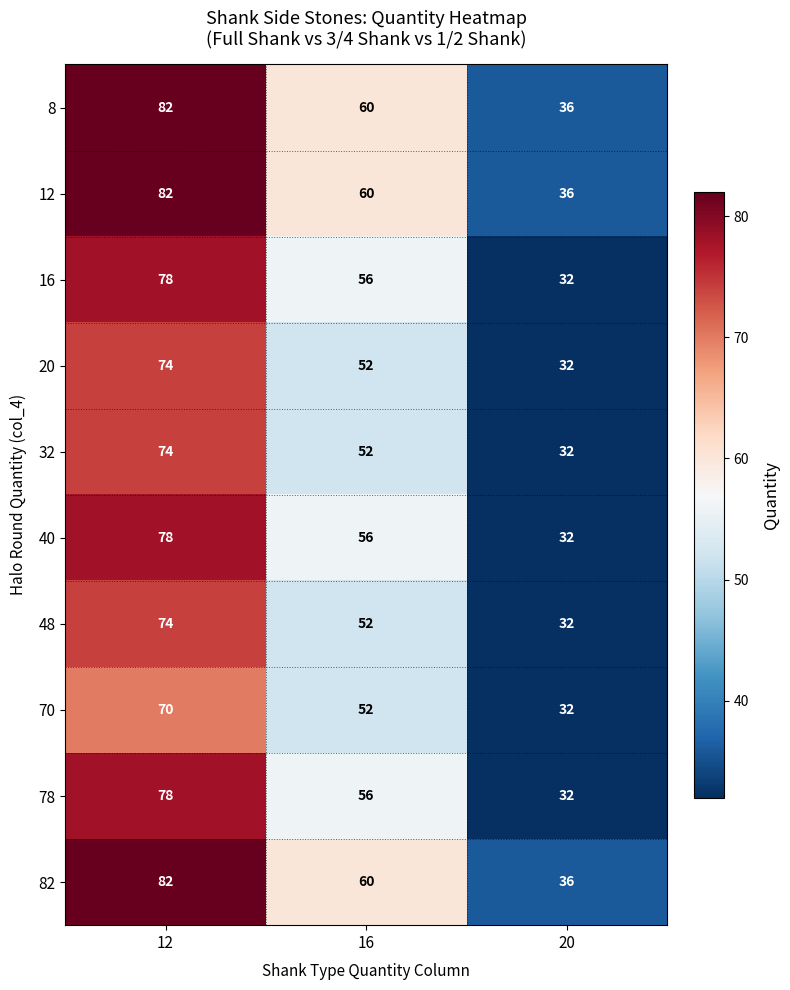

At how many categories does at least one series exceed 74?

1